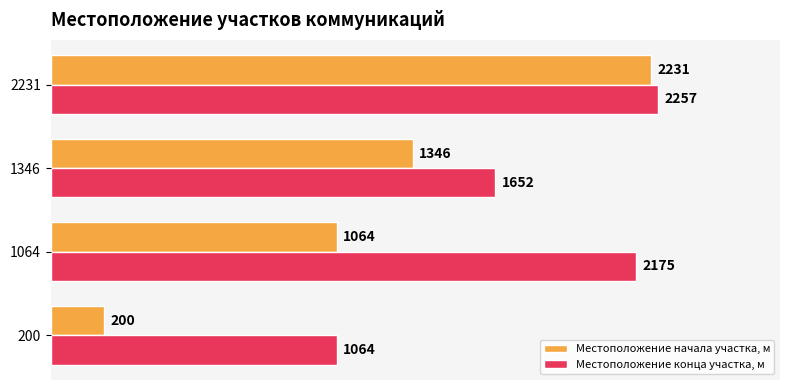

Which series has the largest total across all categories?

Местоположение конца участка, м